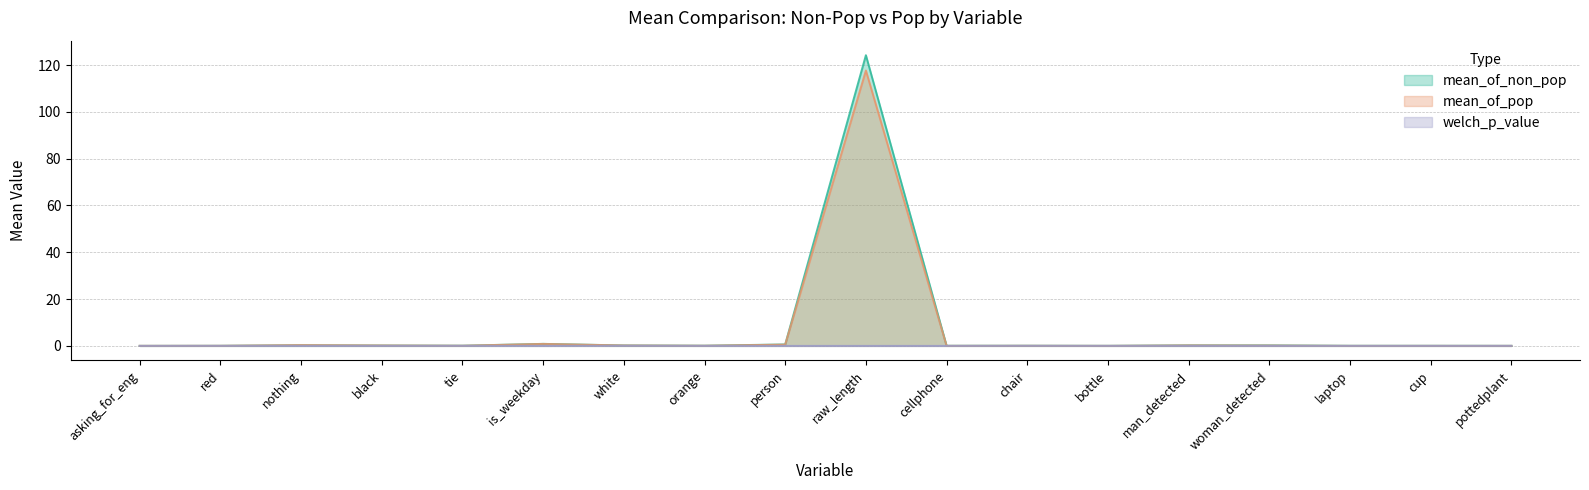

True or false: welch_p_value has more than 0 points higher than both neighbors.

True